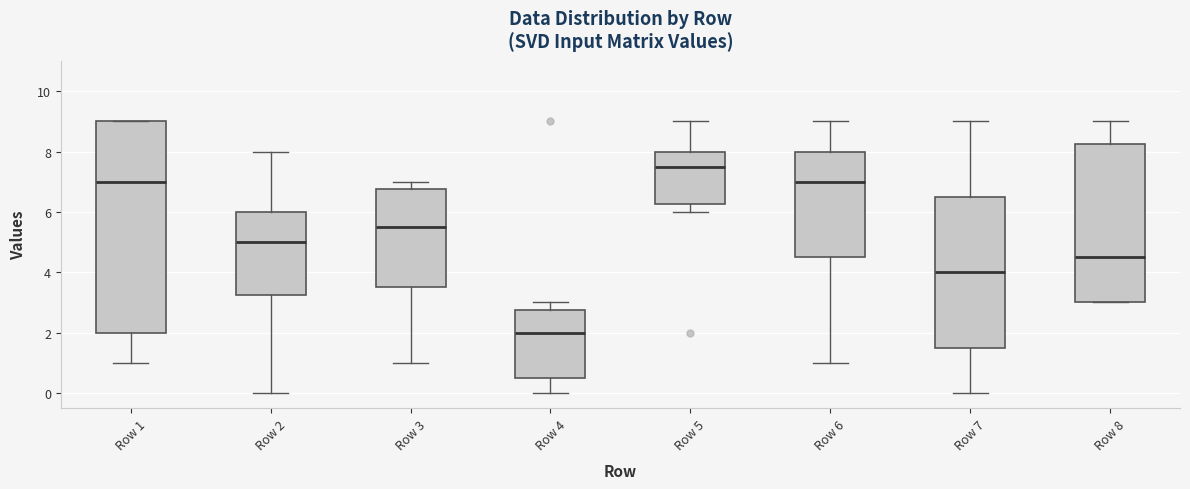

Comparing the boxes themselves (not the whiskers), which one is the tallest?

Row 1